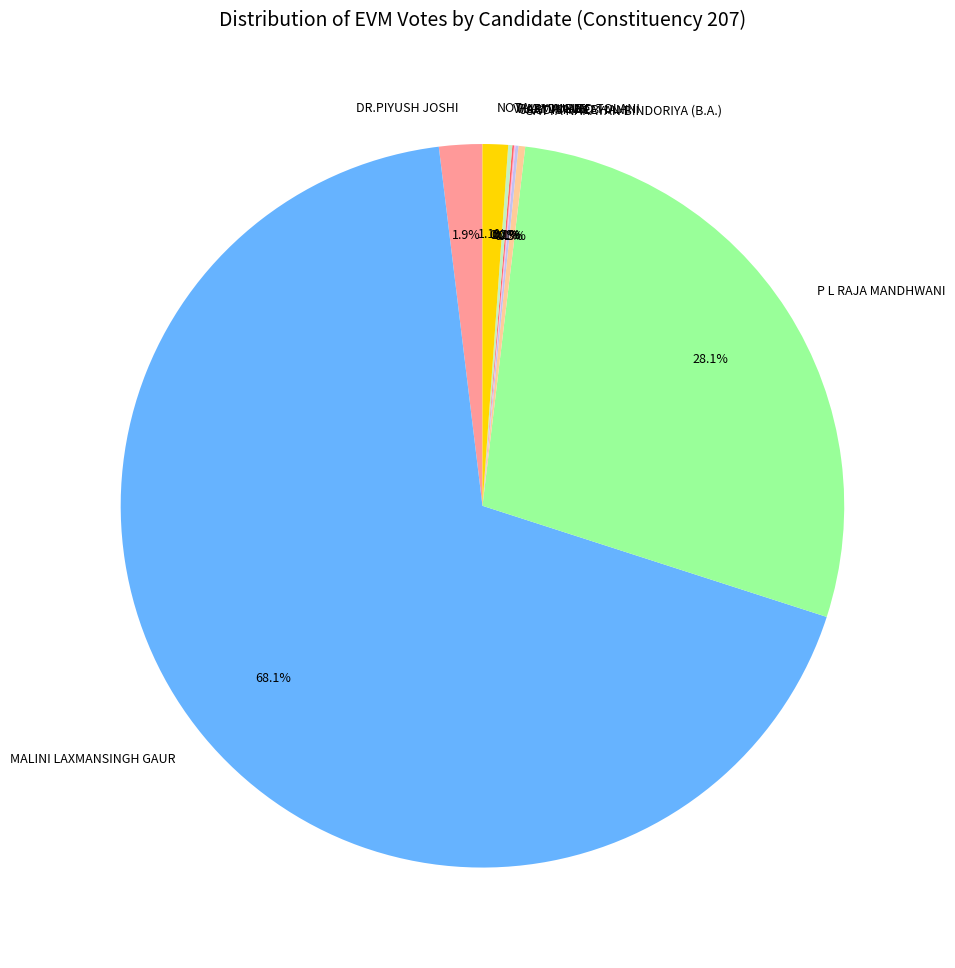

Which category accounts for the majority?

MALINI LAXMANSINGH GAUR